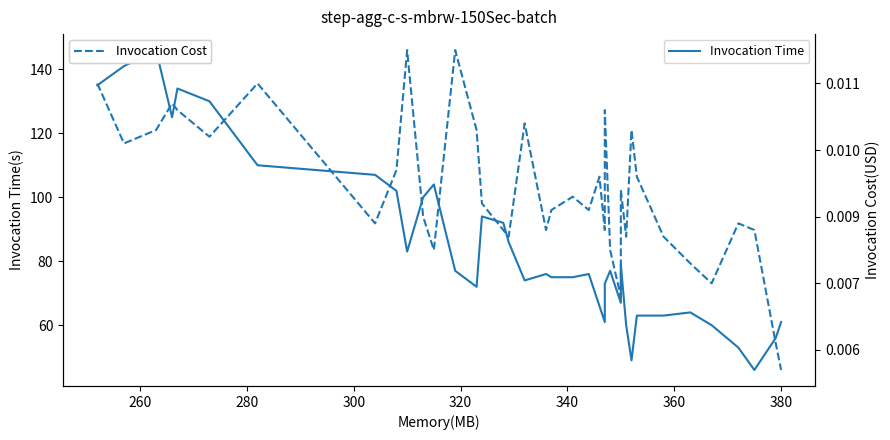

True or false: Invocation Time has a value of 175 at 380.

False